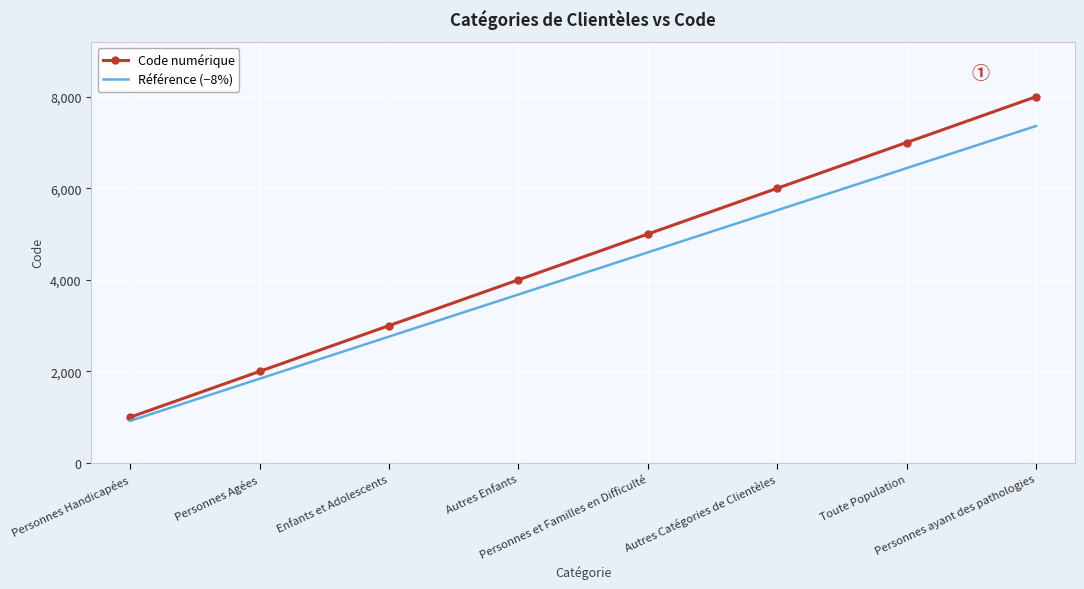

Which series has the largest range (max minus min)?

Code numérique